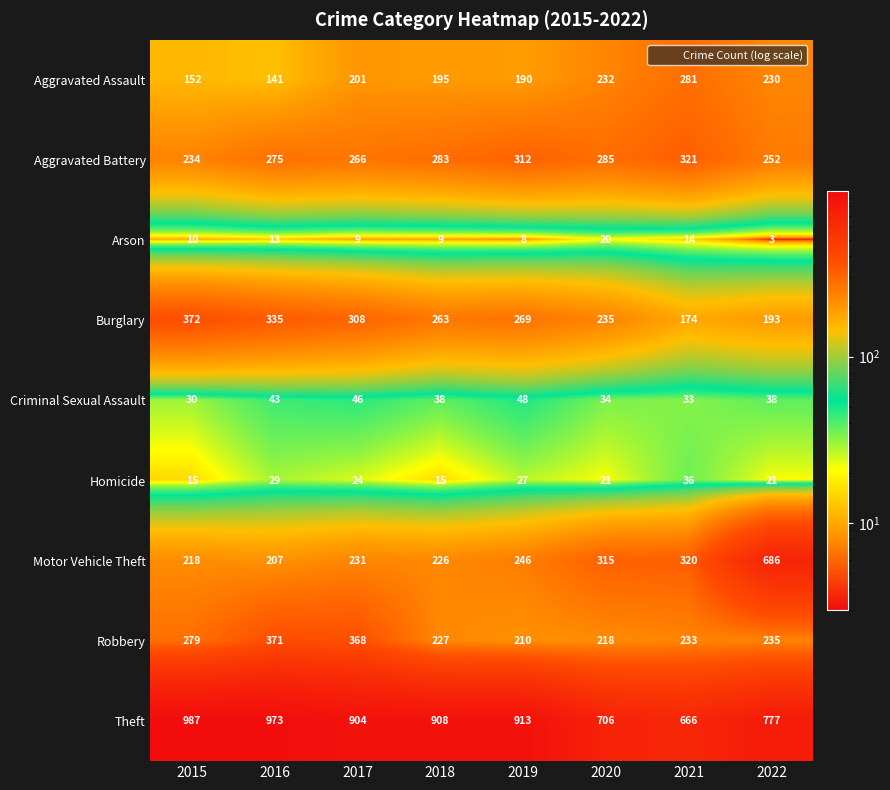

True or false: Aggravated Assault has a value of 232 at 2020.

True